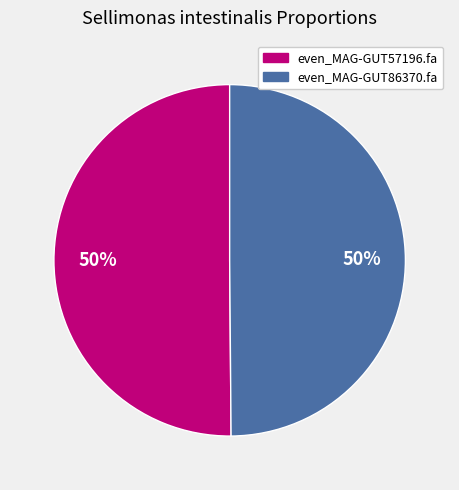

Is it true that even_MAG-GUT57196.fa is 50% of the pie?

True